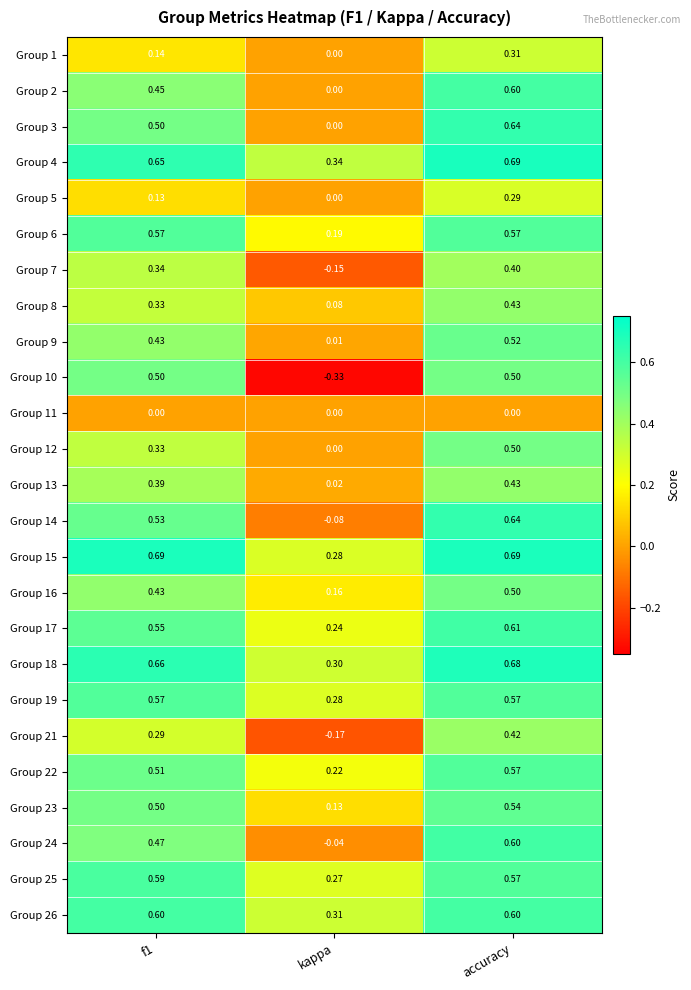

At which label does Group 4 reach its minimum?

kappa